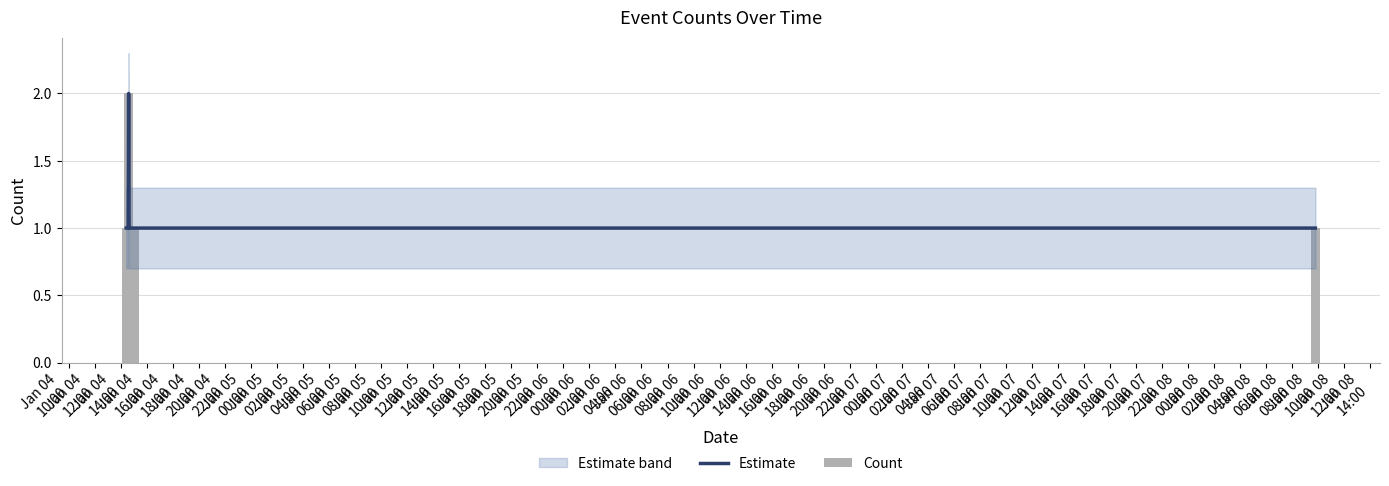

At how many categories does at least one series exceed 1?

1